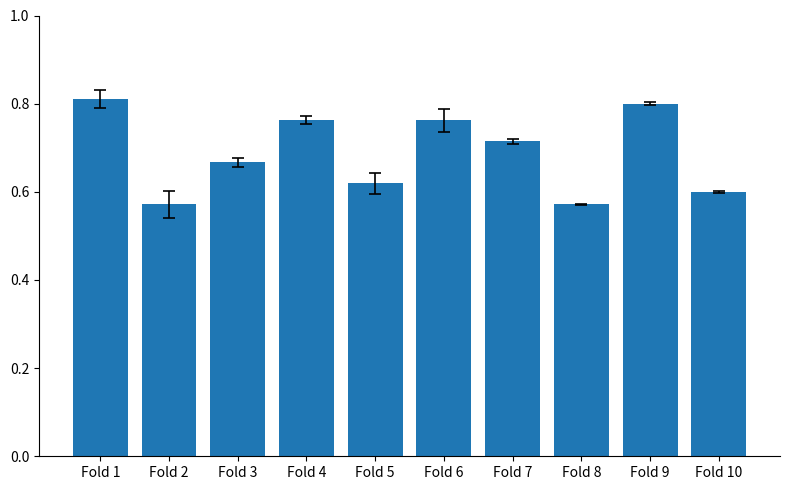

Is it true that the value at Fold 10 is 0.6?

True